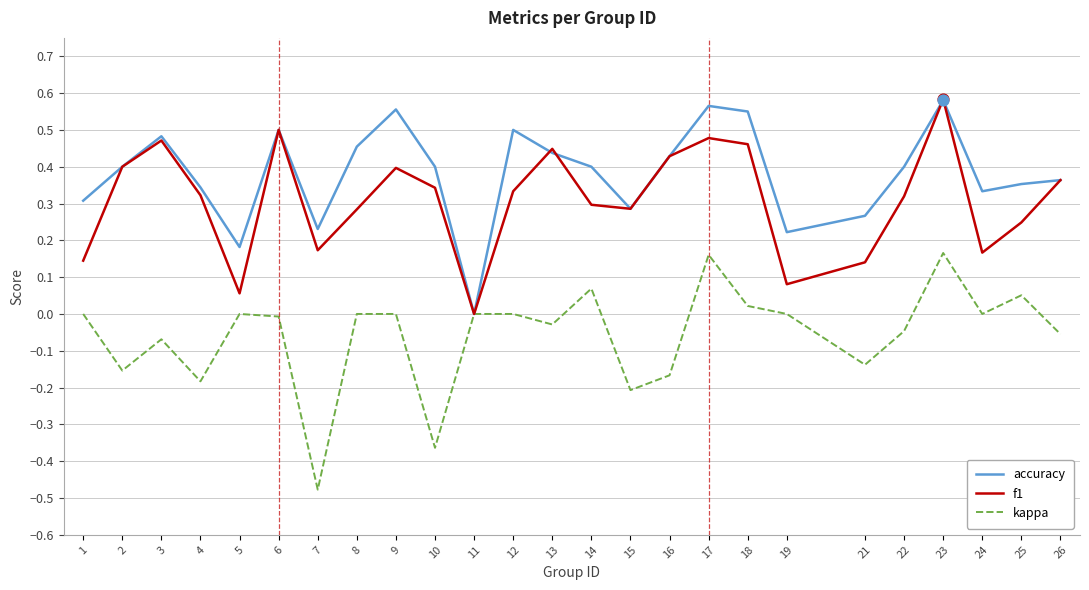

At which category is the sum across all series the highest?

23